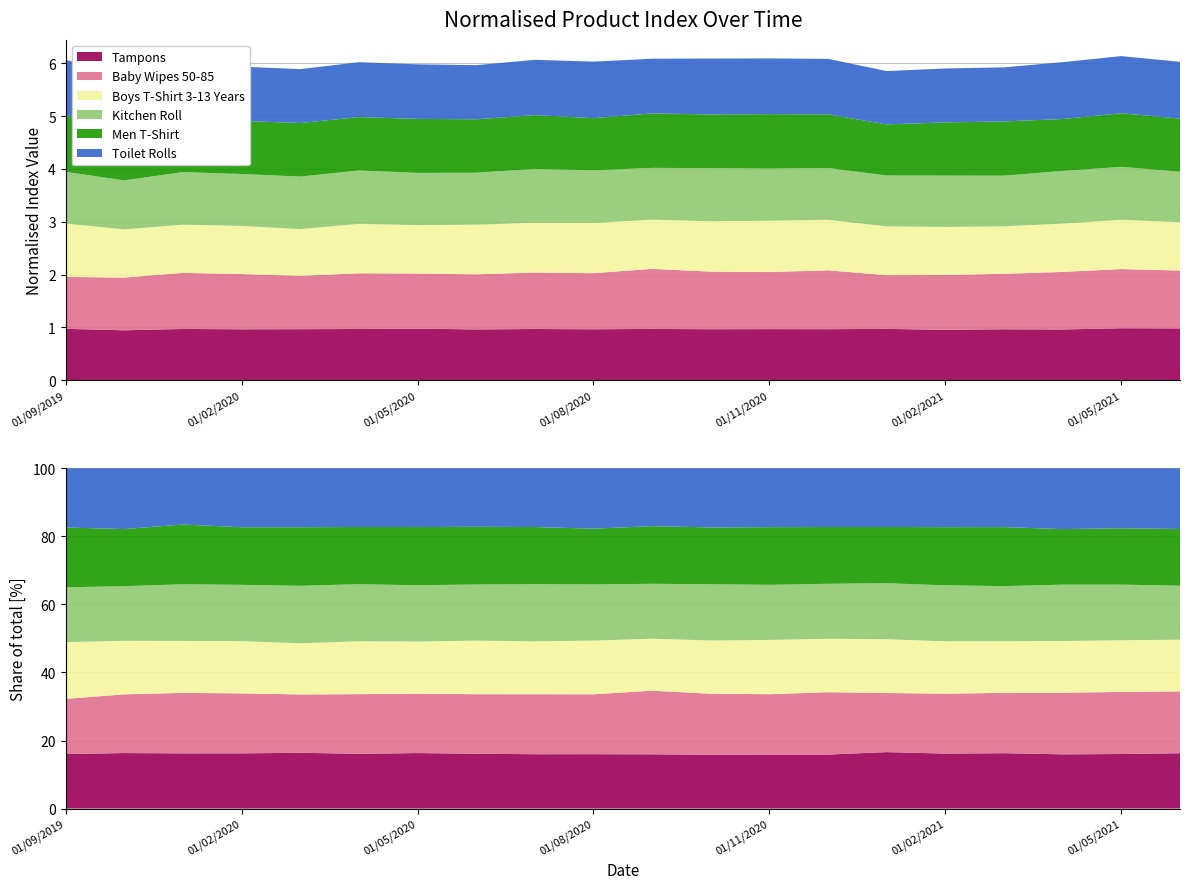

Reading left to right, list all the values displayed in this chart.

Tampons: 01/09/2019=1.0	01/10/2019=0.9	01/11/2019=1.0	01/02/2020=1.0	01/03/2020=1.0	01/04/2020=1.0	01/05/2020=1.0	01/06/2020=1.0	01/07/2020=1.0	01/08/2020=1.0	01/09/2020=1.0	01/10/2020=1.0	01/11/2020=1.0	01/12/2020=1.0	01/01/2021=1.0	01/02/2021=1.0	01/03/2021=1.0	01/04/2021=1.0	01/05/2021=1.0	01/06/2021=1.0
Baby Wipes 50-85: 01/09/2019=1.0	01/10/2019=1.0	01/11/2019=1.1	01/02/2020=1.0	01/03/2020=1.0	01/04/2020=1.1	01/05/2020=1.0	01/06/2020=1.0	01/07/2020=1.1	01/08/2020=1.1	01/09/2020=1.1	01/10/2020=1.1	01/11/2020=1.1	01/12/2020=1.1	01/01/2021=1.0	01/02/2021=1.0	01/03/2021=1.1	01/04/2021=1.1	01/05/2021=1.1	01/06/2021=1.1
Boys T-Shirt 3-13 Years: 01/09/2019=1.0	01/10/2019=0.9	01/11/2019=0.9	01/02/2020=0.9	01/03/2020=0.9	01/04/2020=0.9	01/05/2020=0.9	01/06/2020=0.9	01/07/2020=0.9	01/08/2020=1.0	01/09/2020=0.9	01/10/2020=1.0	01/11/2020=1.0	01/12/2020=1.0	01/01/2021=0.9	01/02/2021=0.9	01/03/2021=0.9	01/04/2021=0.9	01/05/2021=0.9	01/06/2021=0.9
Kitchen Roll: 01/09/2019=1.0	01/10/2019=0.9	01/11/2019=1.0	01/02/2020=1.0	01/03/2020=1.0	01/04/2020=1.0	01/05/2020=1.0	01/06/2020=1.0	01/07/2020=1.0	01/08/2020=1.0	01/09/2020=1.0	01/10/2020=1.0	01/11/2020=1.0	01/12/2020=1.0	01/01/2021=1.0	01/02/2021=1.0	01/03/2021=1.0	01/04/2021=1.0	01/05/2021=1.0	01/06/2021=1.0
Men T-Shirt: 01/09/2019=1.1	01/10/2019=1.0	01/11/2019=1.0	01/02/2020=1.0	01/03/2020=1.0	01/04/2020=1.0	01/05/2020=1.0	01/06/2020=1.0	01/07/2020=1.0	01/08/2020=1.0	01/09/2020=1.0	01/10/2020=1.0	01/11/2020=1.0	01/12/2020=1.0	01/01/2021=1.0	01/02/2021=1.0	01/03/2021=1.0	01/04/2021=1.0	01/05/2021=1.0	01/06/2021=1.0
Toilet Rolls: 01/09/2019=1.1	01/10/2019=1.0	01/11/2019=1.0	01/02/2020=1.0	01/03/2020=1.0	01/04/2020=1.0	01/05/2020=1.0	01/06/2020=1.0	01/07/2020=1.0	01/08/2020=1.1	01/09/2020=1.0	01/10/2020=1.1	01/11/2020=1.1	01/12/2020=1.1	01/01/2021=1.0	01/02/2021=1.0	01/03/2021=1.0	01/04/2021=1.1	01/05/2021=1.1	01/06/2021=1.1